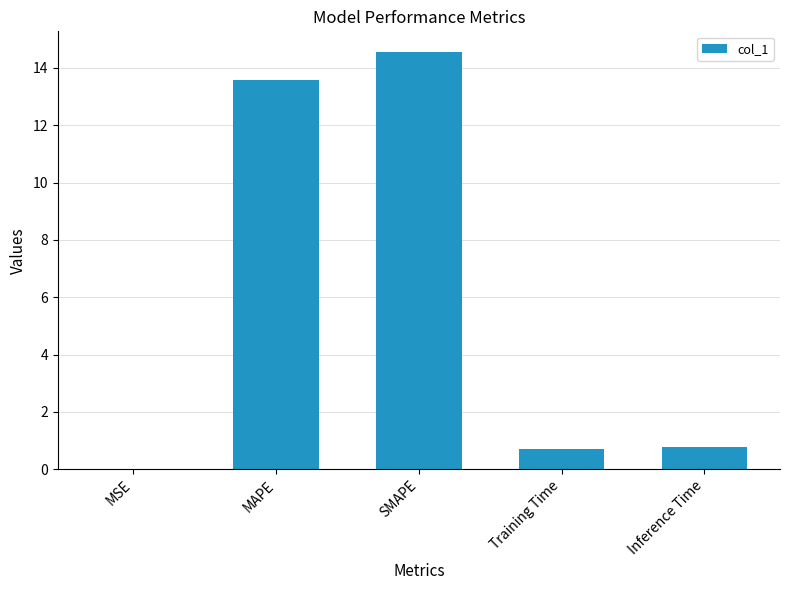

True or false: the data shows 0.7 at Training Time.

True